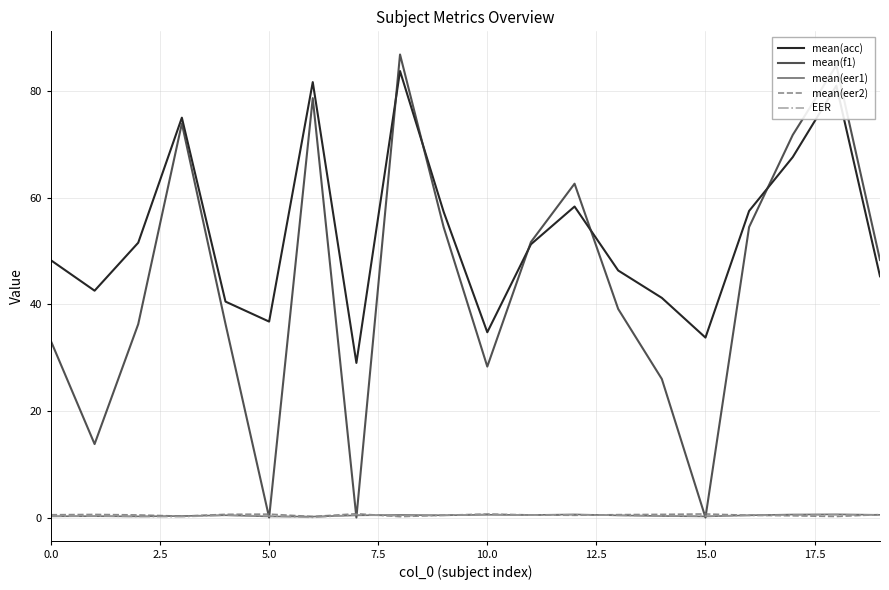

Which series has the largest total across all categories?

mean(acc)